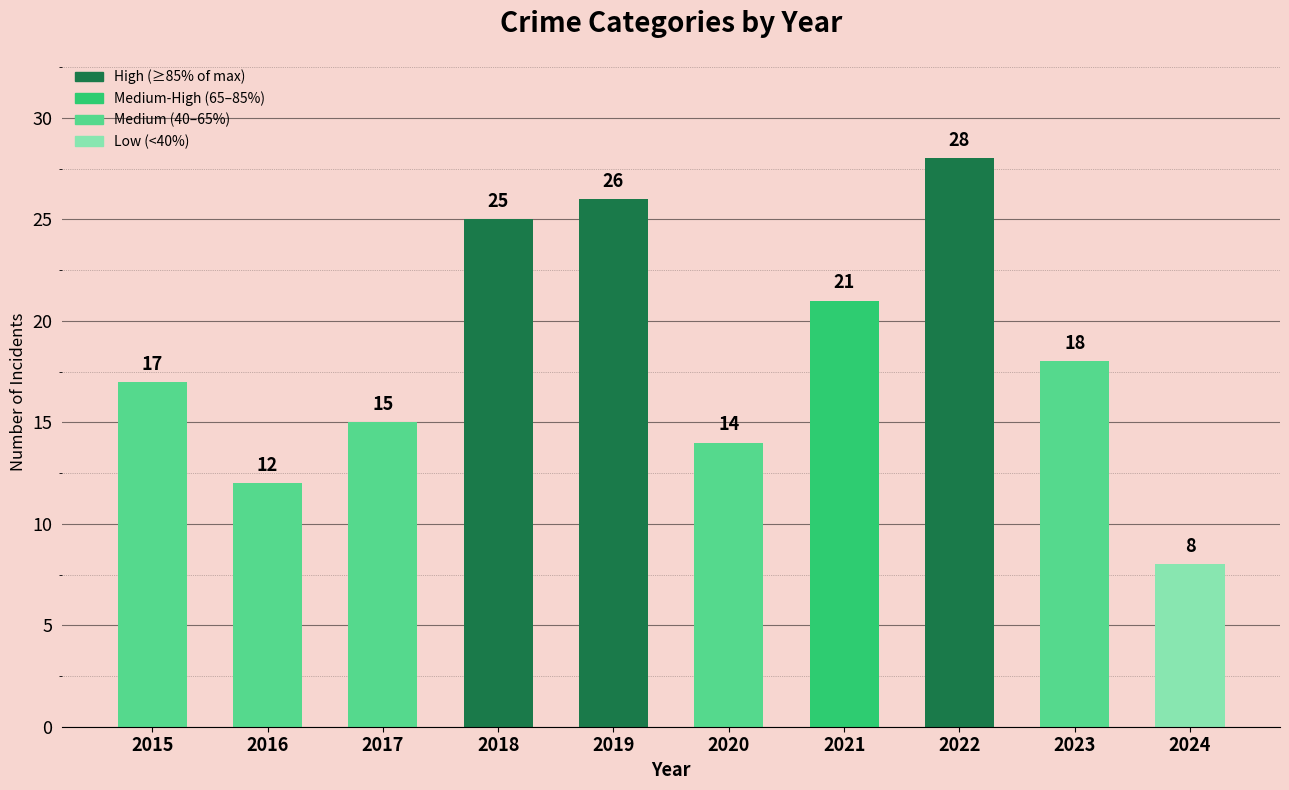

The value at 2020 is 14. True or false?

True